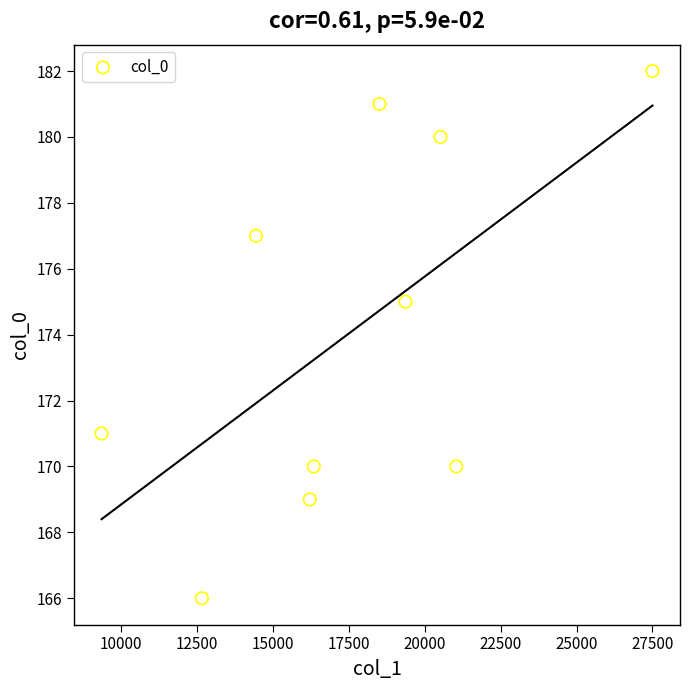

What is the average Y value?

174